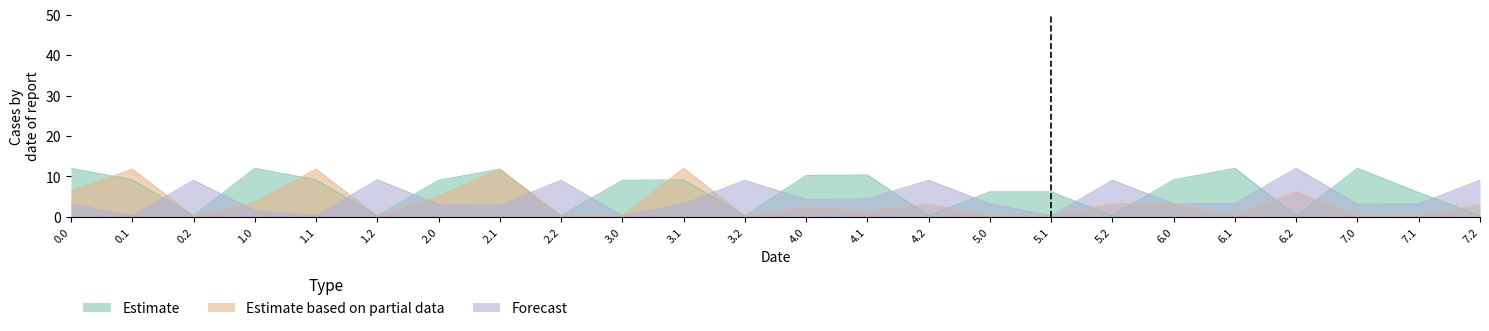

What is the maximum value for Estimate?

12.0